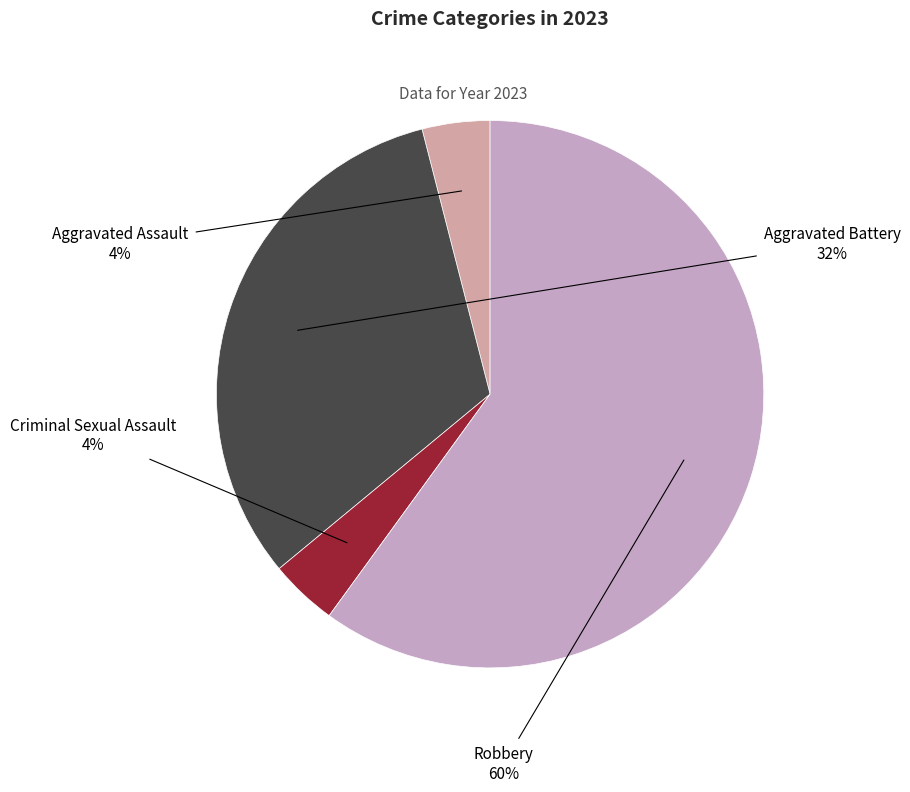

How many segments does this pie chart have?

4